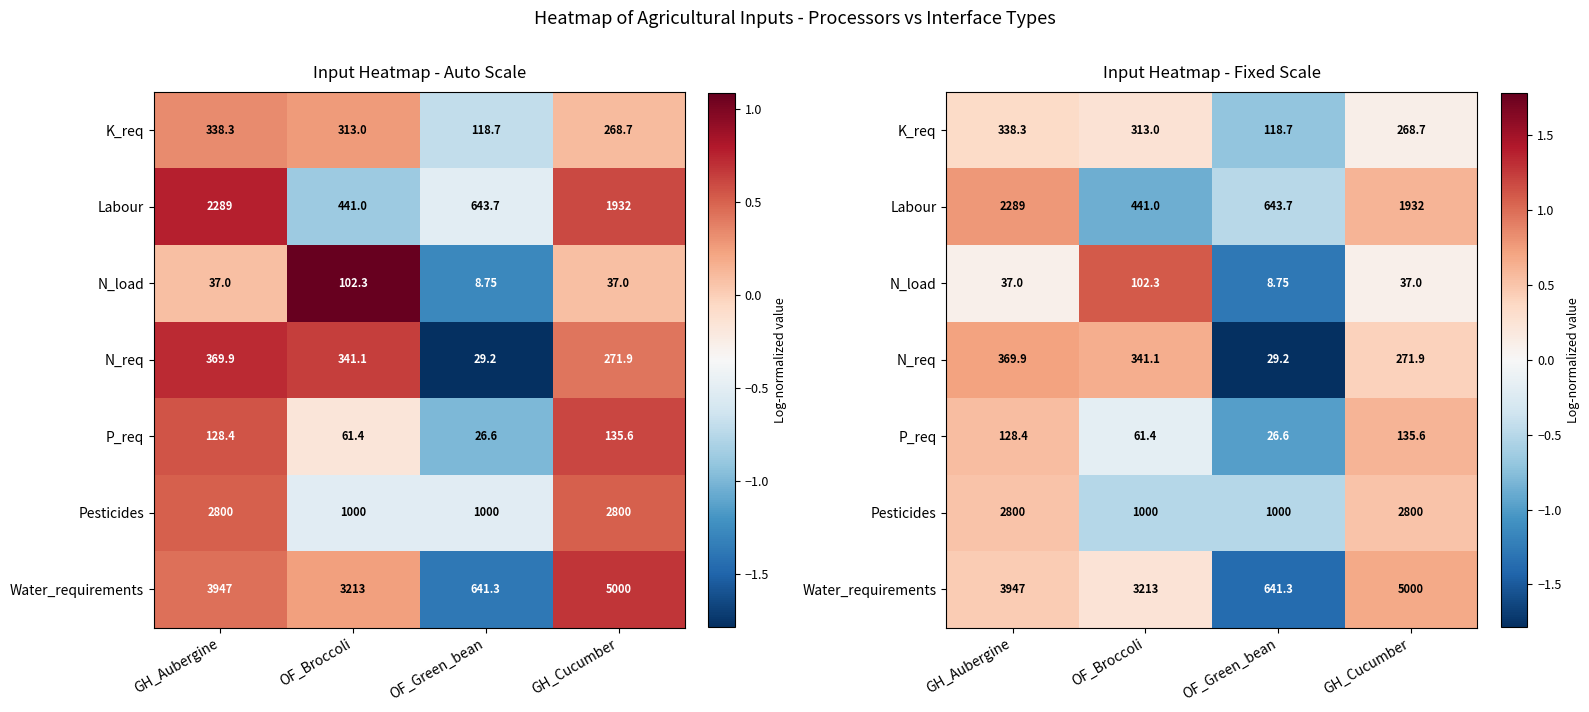

Is the value of N_load at GH_Aubergine greater than the value of Labour at GH_Aubergine?

No